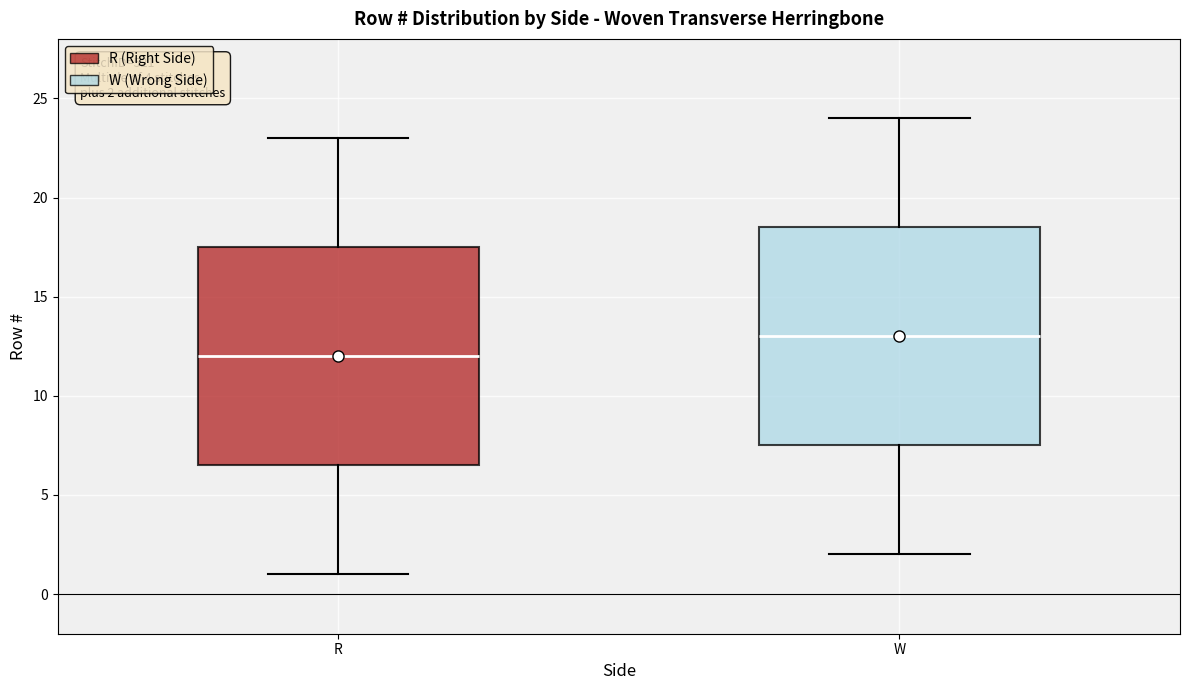

Which box has the highest median line?

W